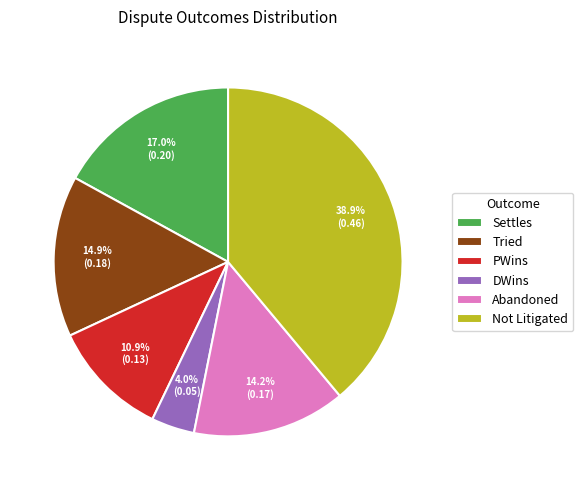

Which slice is the smallest?

DWins